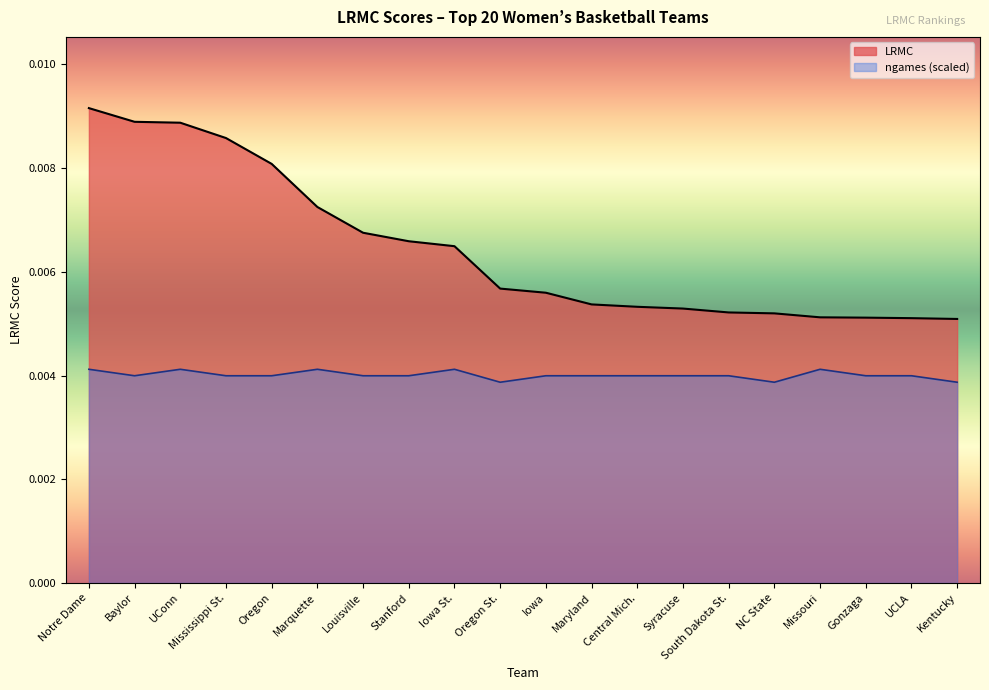

At how many categories does at least one series exceed 0?

20